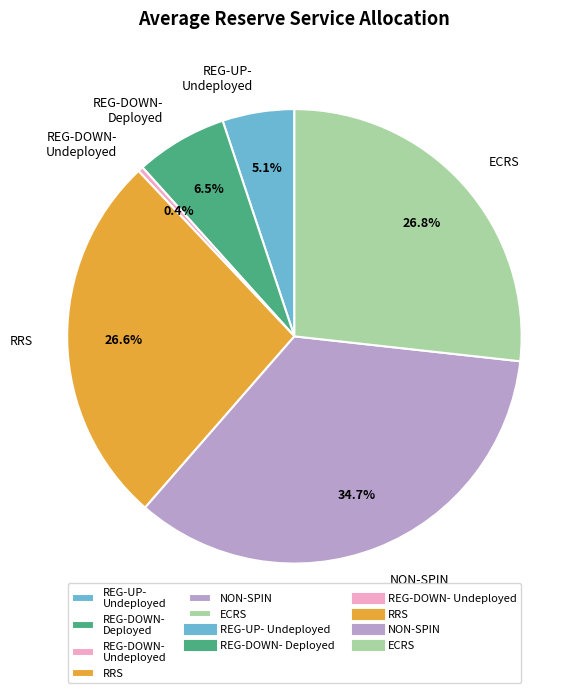

Which slice is the largest?

NON-SPIN